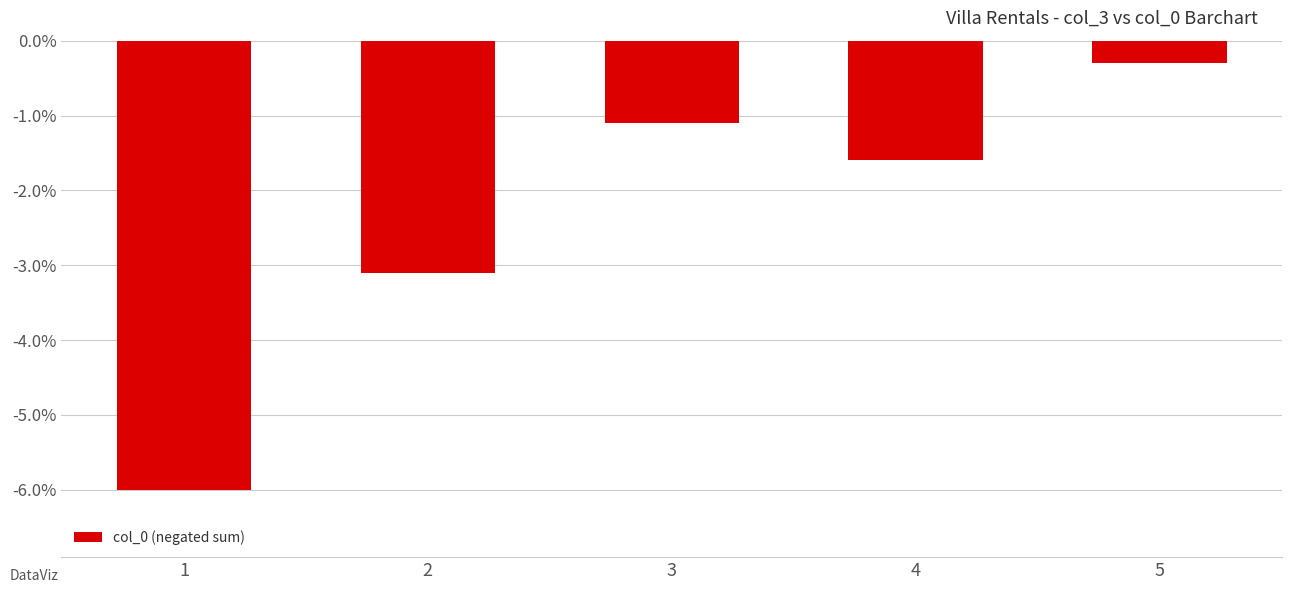

Rank the categories by value from lowest to highest.

1, 2, 4, 3, 5